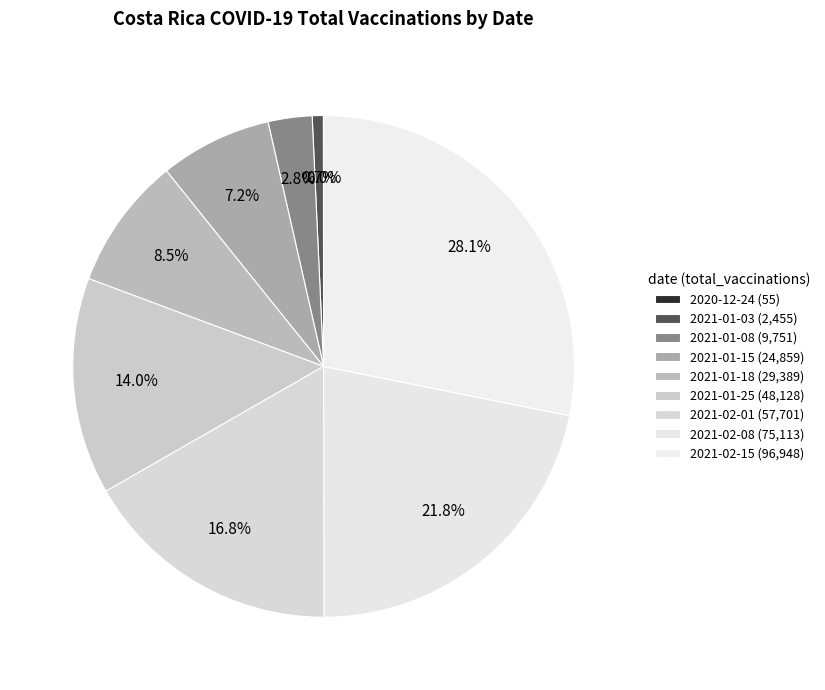

Is it true that 2021-02-08 is 15% of the pie?

False